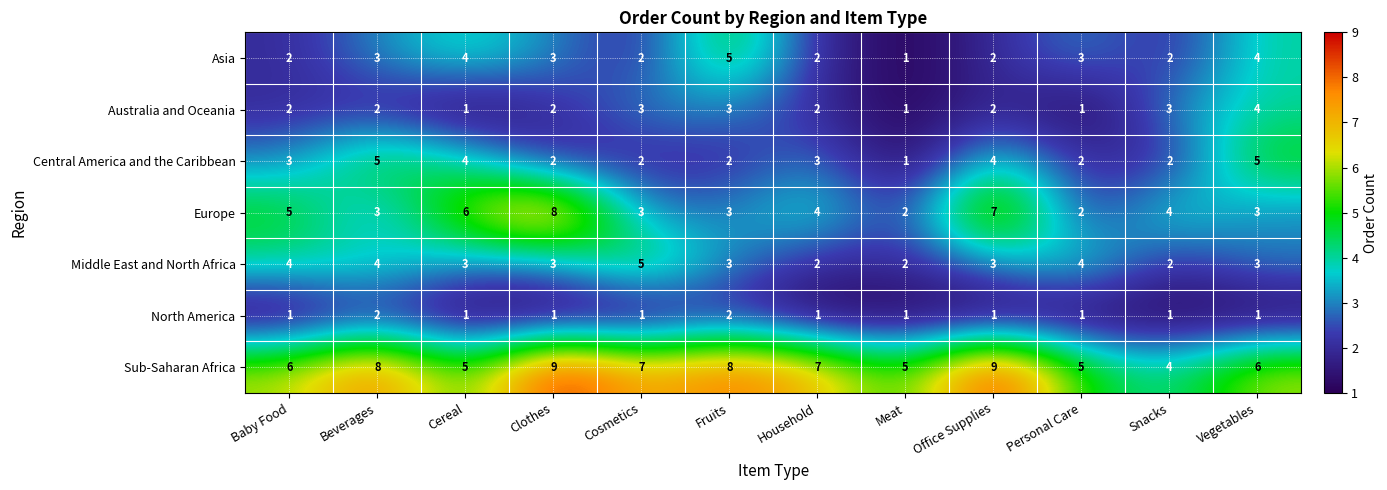

What is the difference between the second highest and second lowest values in the Sub-Saharan Africa series?

4